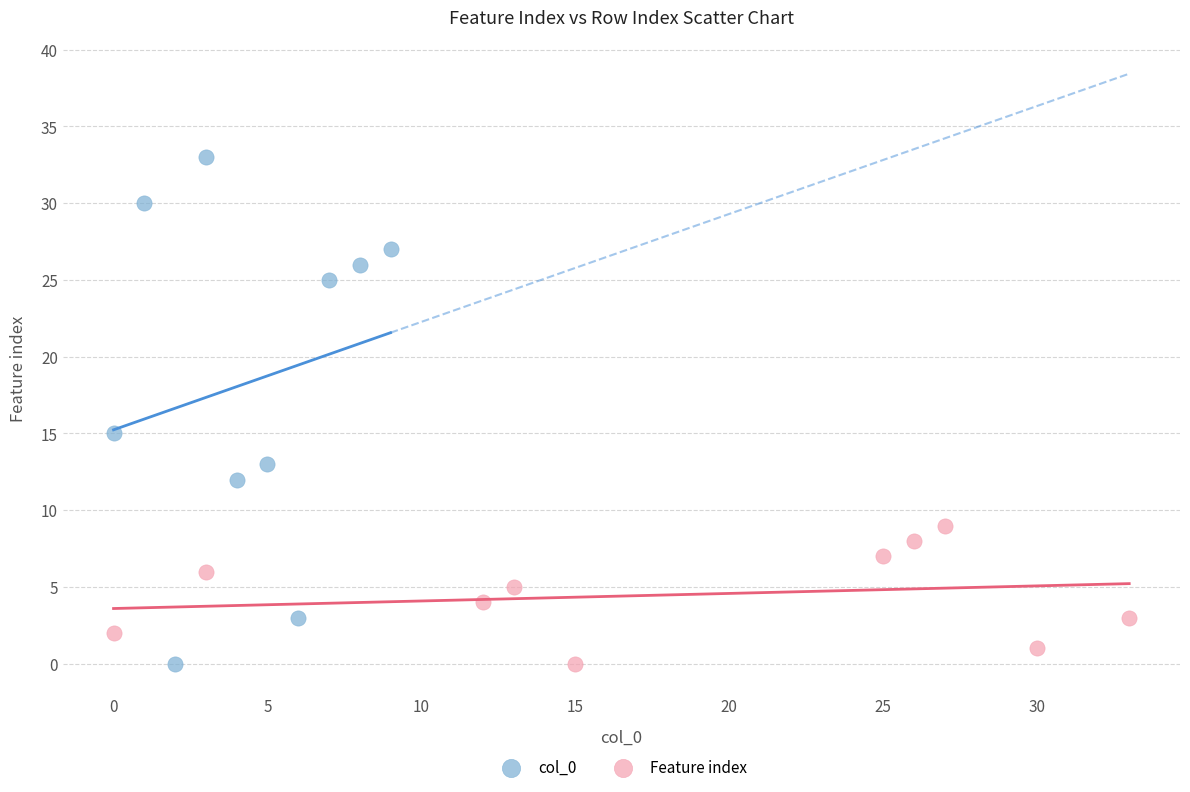

What are all the series names shown in the legend?

col_0, Feature index